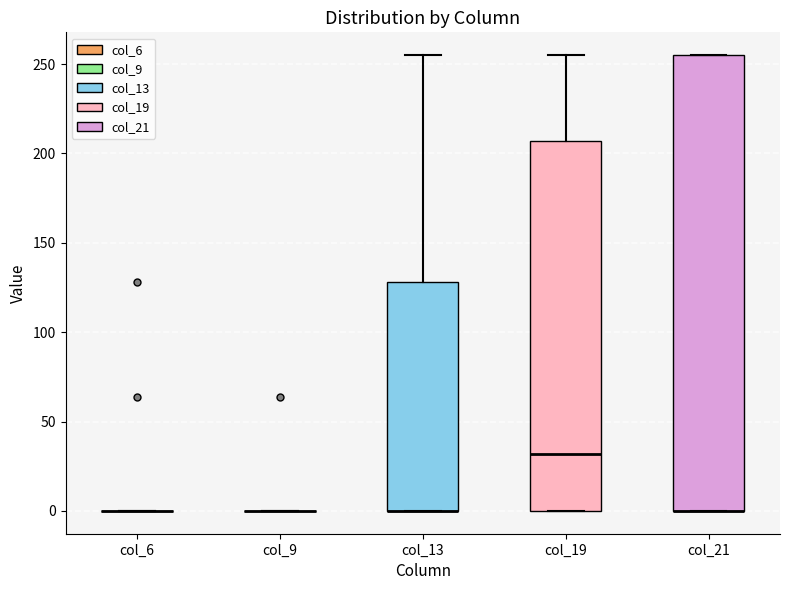

Reading left to right, read every box against the y-axis: the position of its median line, the range the box covers, and the ends of its whiskers. The values are not printed on the chart, so give them approximately, as read against the axis.

col_6: box collapsed to a line at 0, whiskers 0 to 0
col_9: box collapsed to a line at 0, whiskers 0 to 0
col_13: median 0 (drawn on the box's lower edge), box 0 to 130, whiskers 0 to 255
col_19: median 30, box 0 to 205, whiskers 0 to 255
col_21: median 0 (drawn on the box's lower edge), box 0 to 255, whiskers 0 to 255